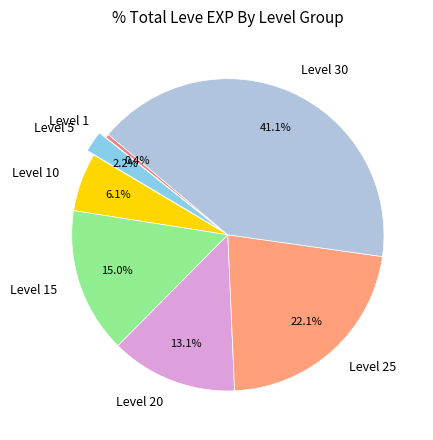

Which slice is the largest?

Level 30